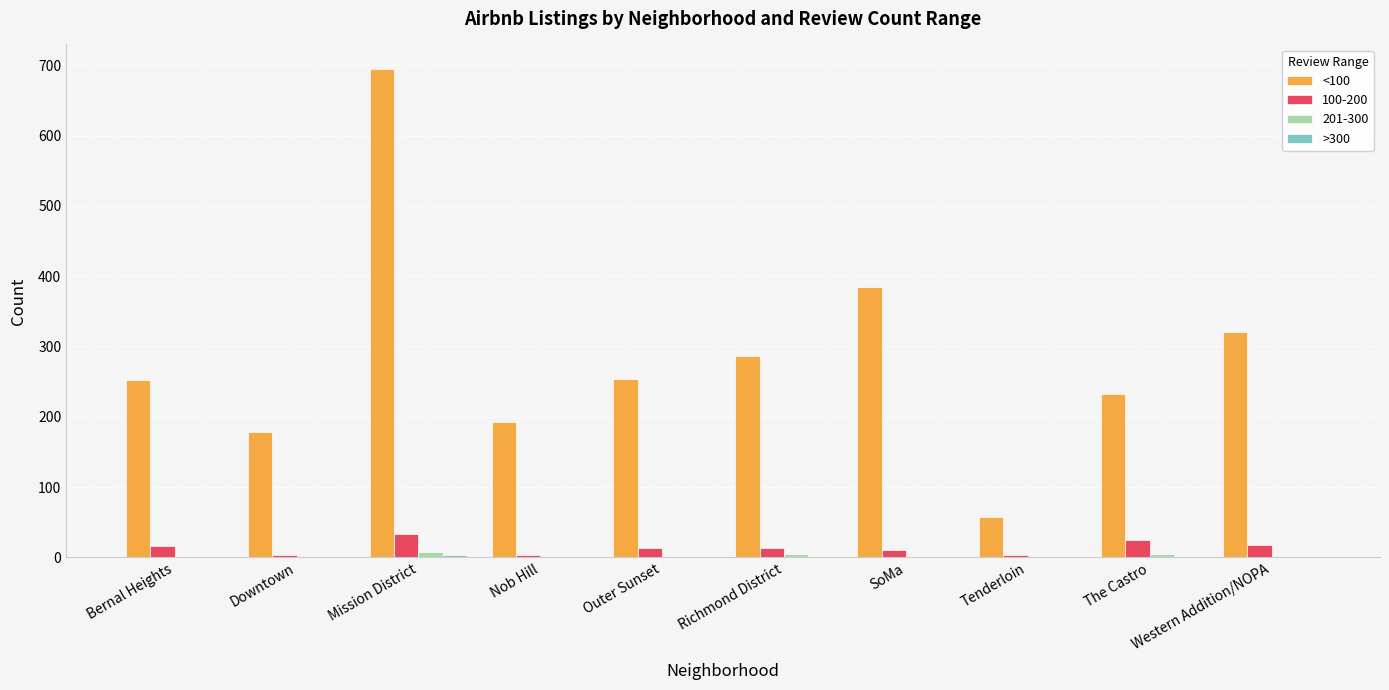

What is the maximum value shown in the chart?

695